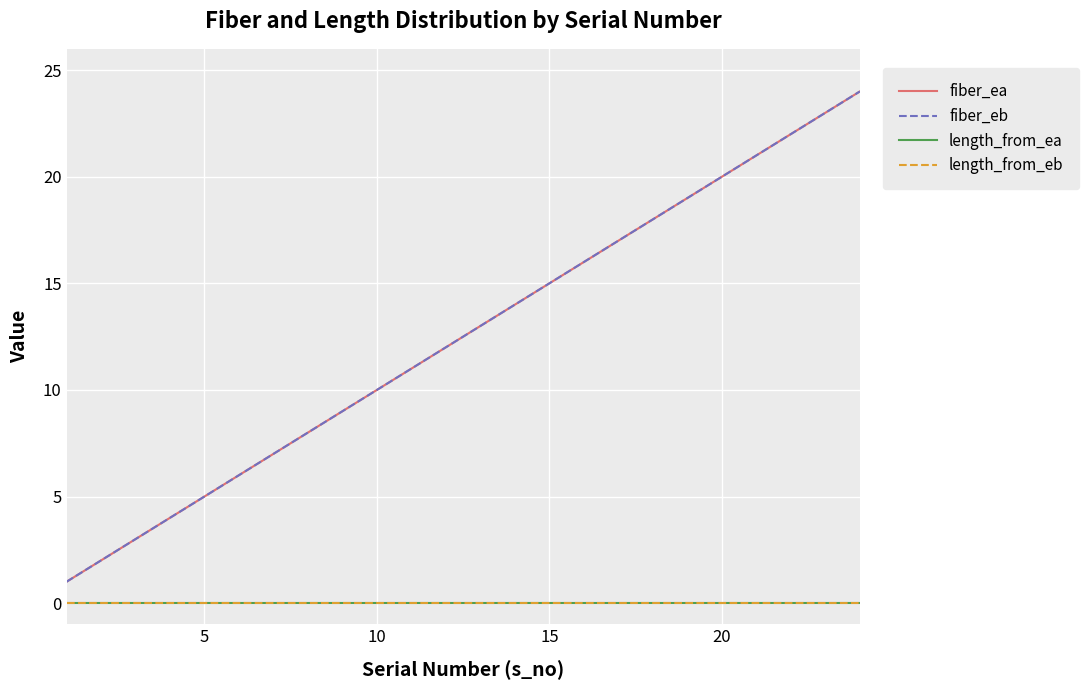

Does the chart display data point markers on the line(s)?

No